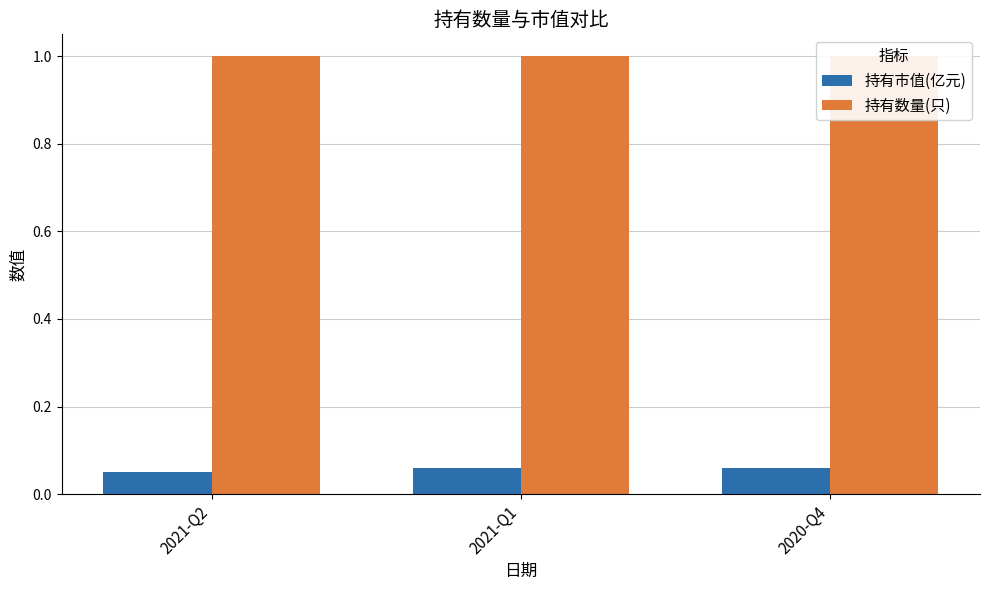

Between 2021-Q2 and 2021-Q1, which series saw the biggest shift?

持有市值(亿元)